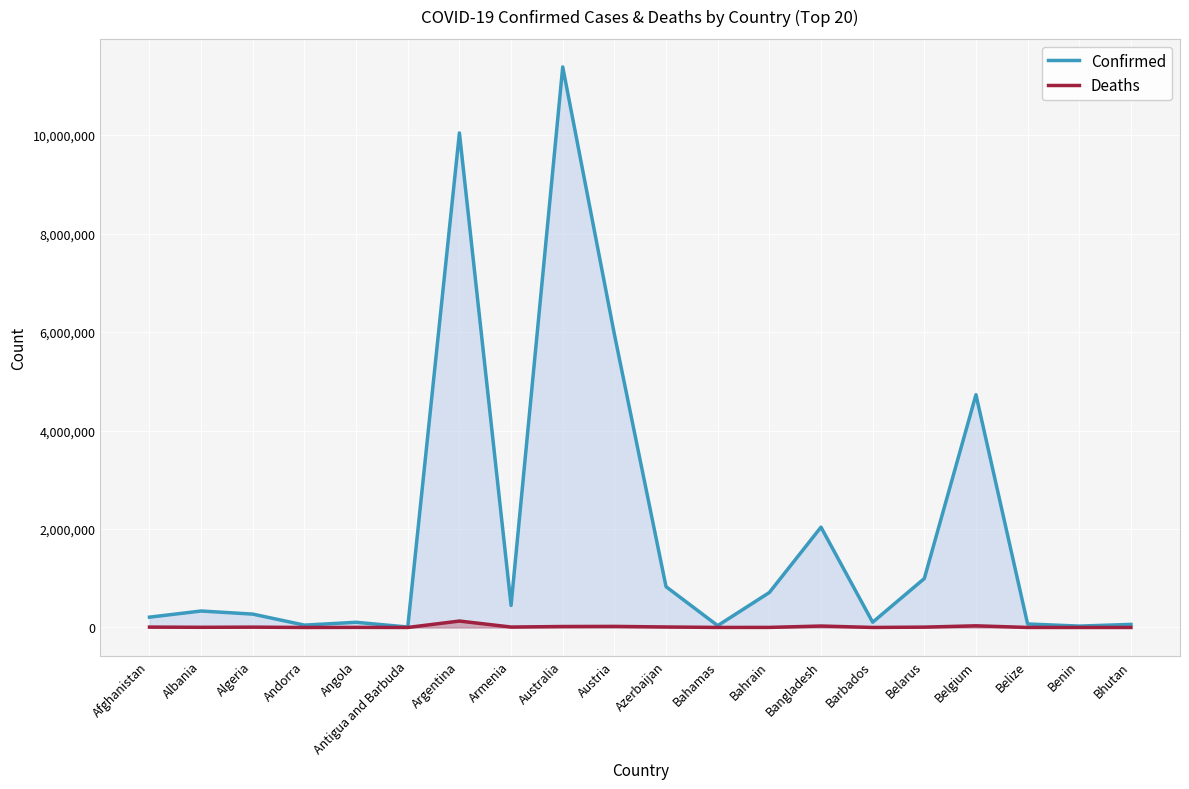

Where does the Confirmed series first go above 334427?

Argentina